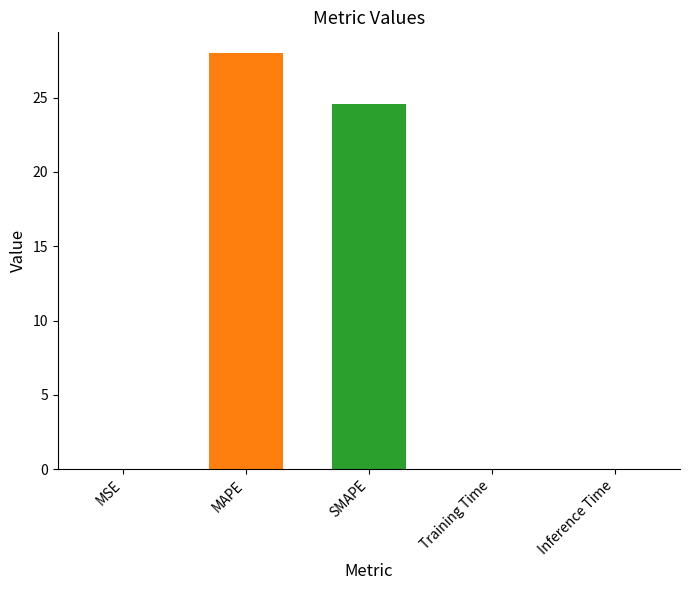

The chart shows a value of 8.2 at MAPE. True or false?

False